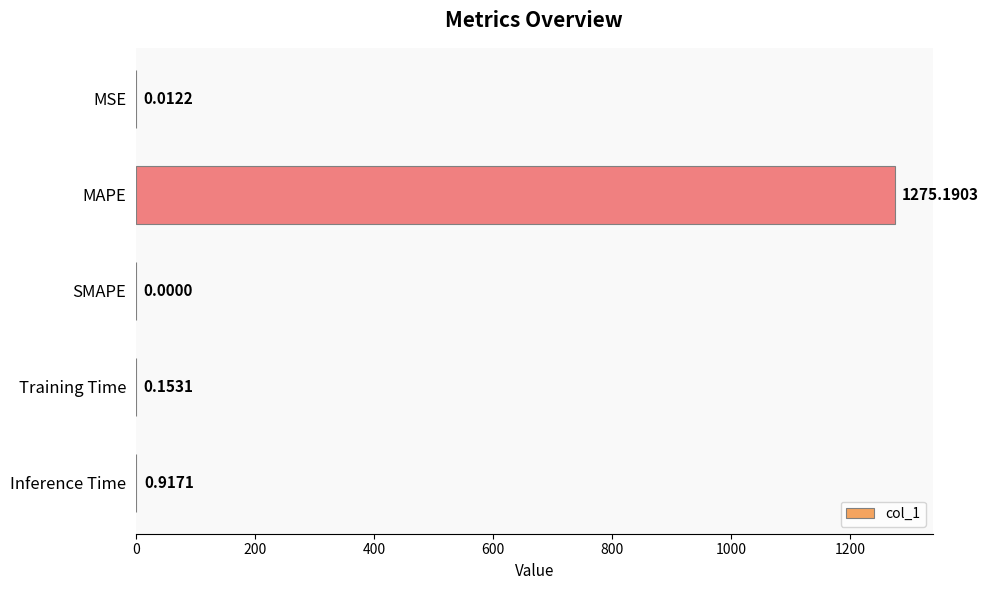

What is the change in value from MSE to Training Time?

+0.1